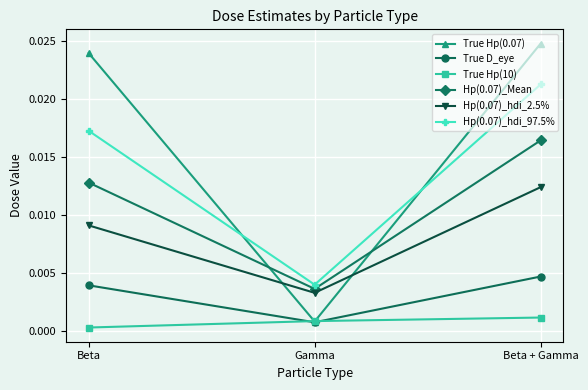

Is the value of True Hp(0.07) at Beta greater than the value of Hp(0.07)_hdi_97.5% at Beta?

Yes